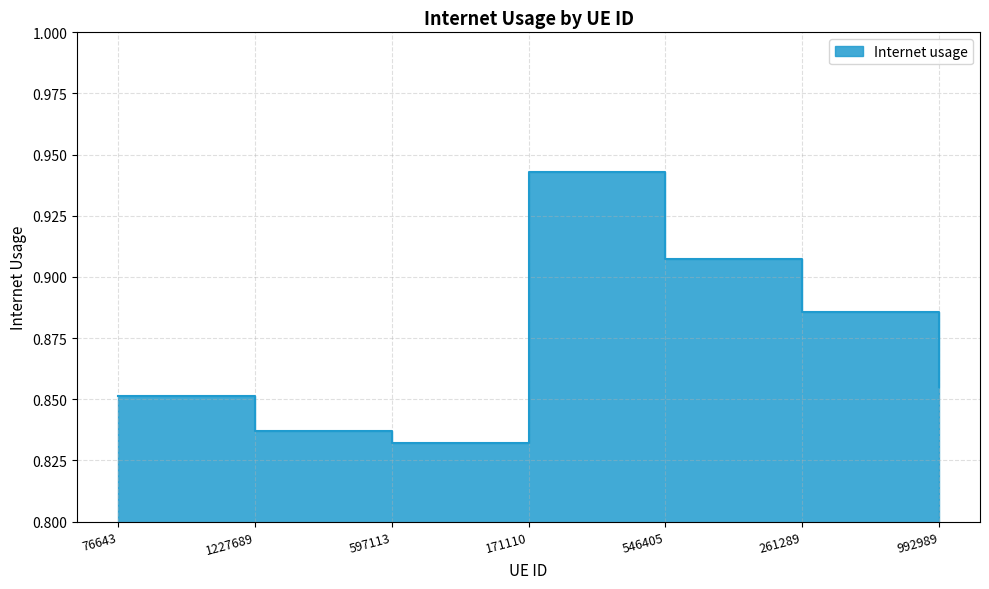

What is the value of the 1st point from the left?

0.9